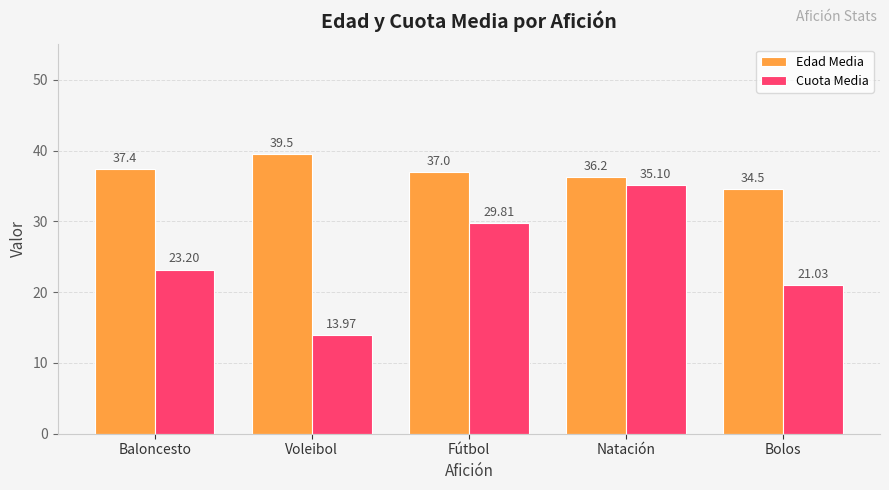

At which category is the sum across all series the highest?

Natación